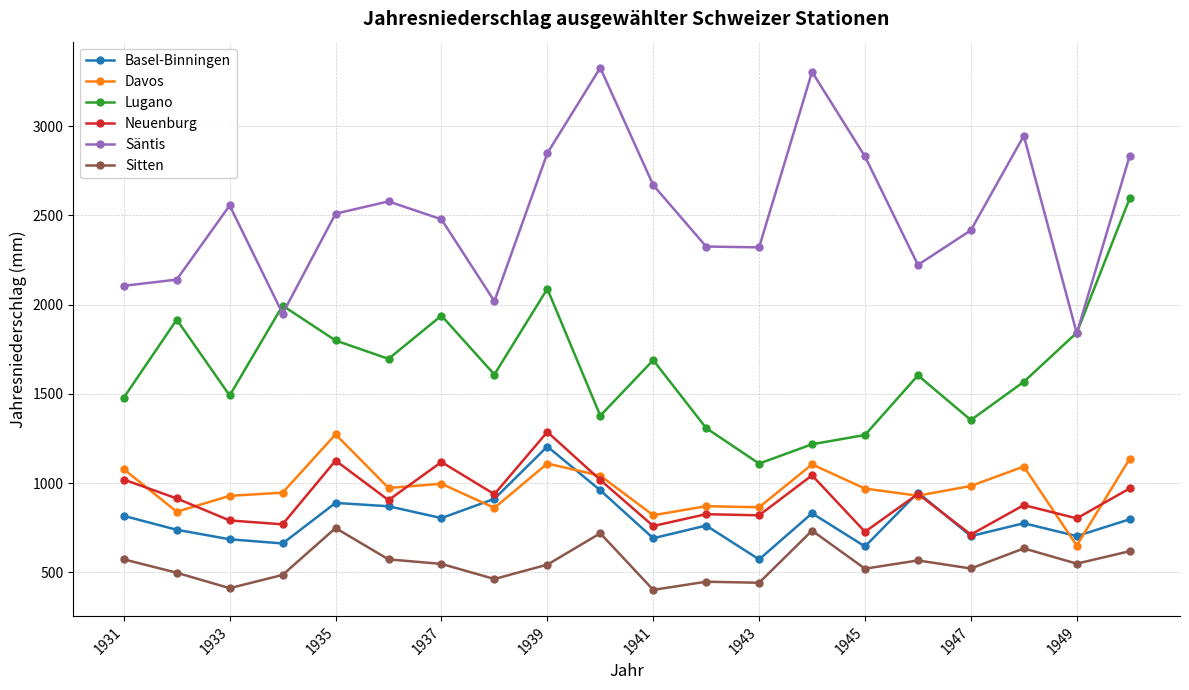

True or false: Sitten and Säntis intersect in this chart.

False